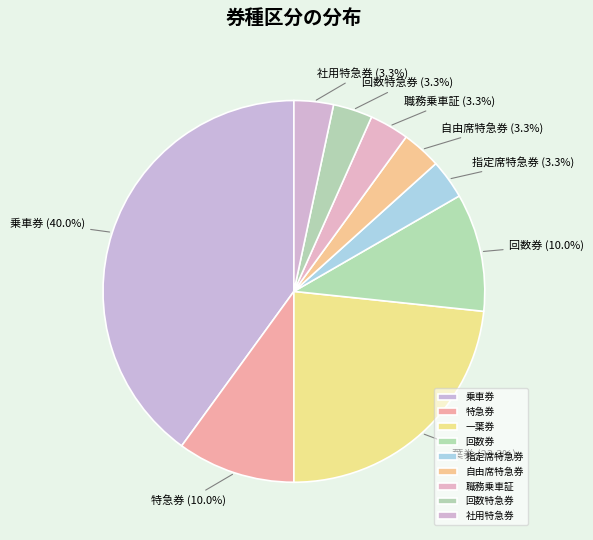

To the nearest percent, what portion does 職務乗車証 represent?

3%